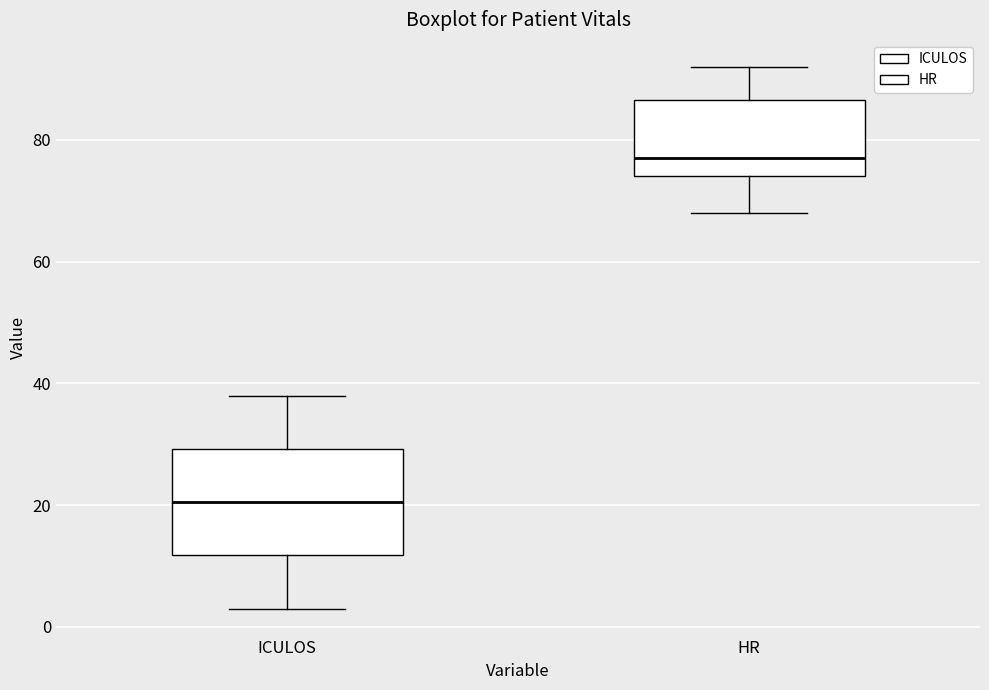

Reading left to right, read every box against the y-axis: the position of its median line, the range the box covers, and the ends of its whiskers. The values are not printed on the chart, so give them approximately, as read against the axis.

ICULOS: median 20, box 12 to 30, whiskers 4 to 38
HR: median 78, box 74 to 86, whiskers 68 to 92